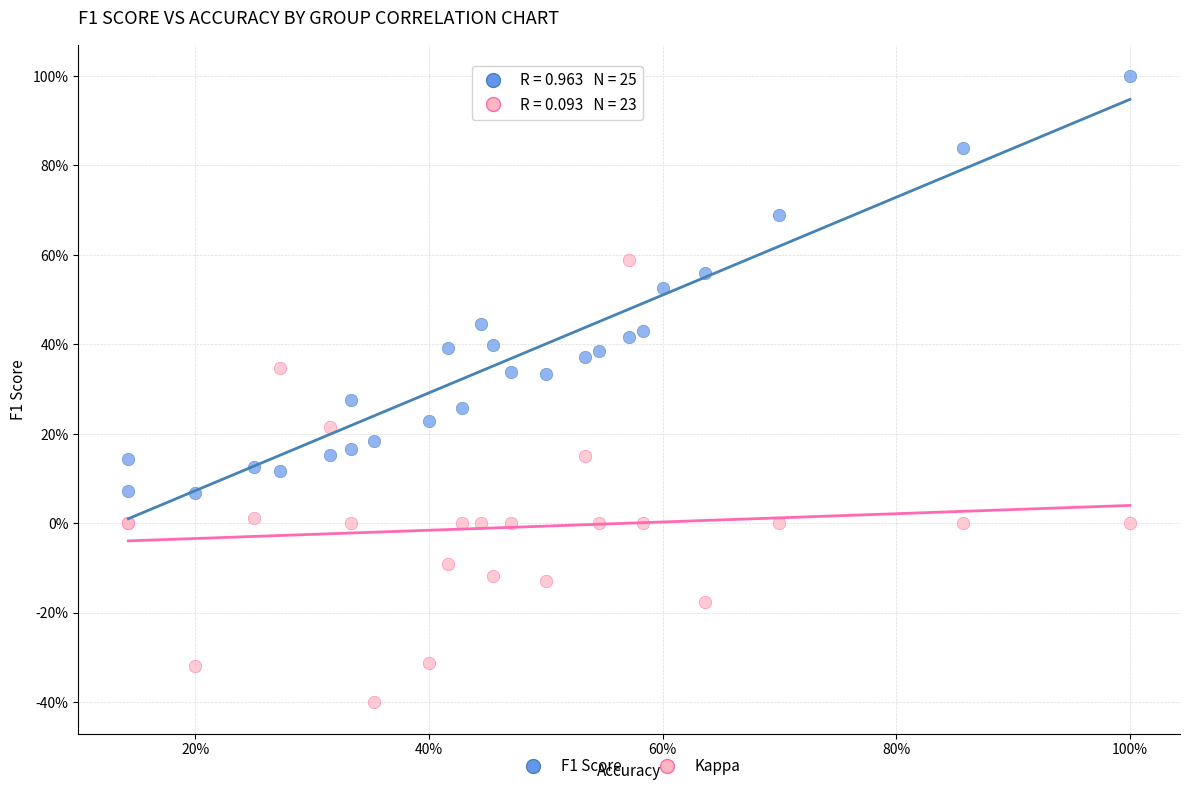

What are all the series names shown in the legend?

F1 Score, Kappa